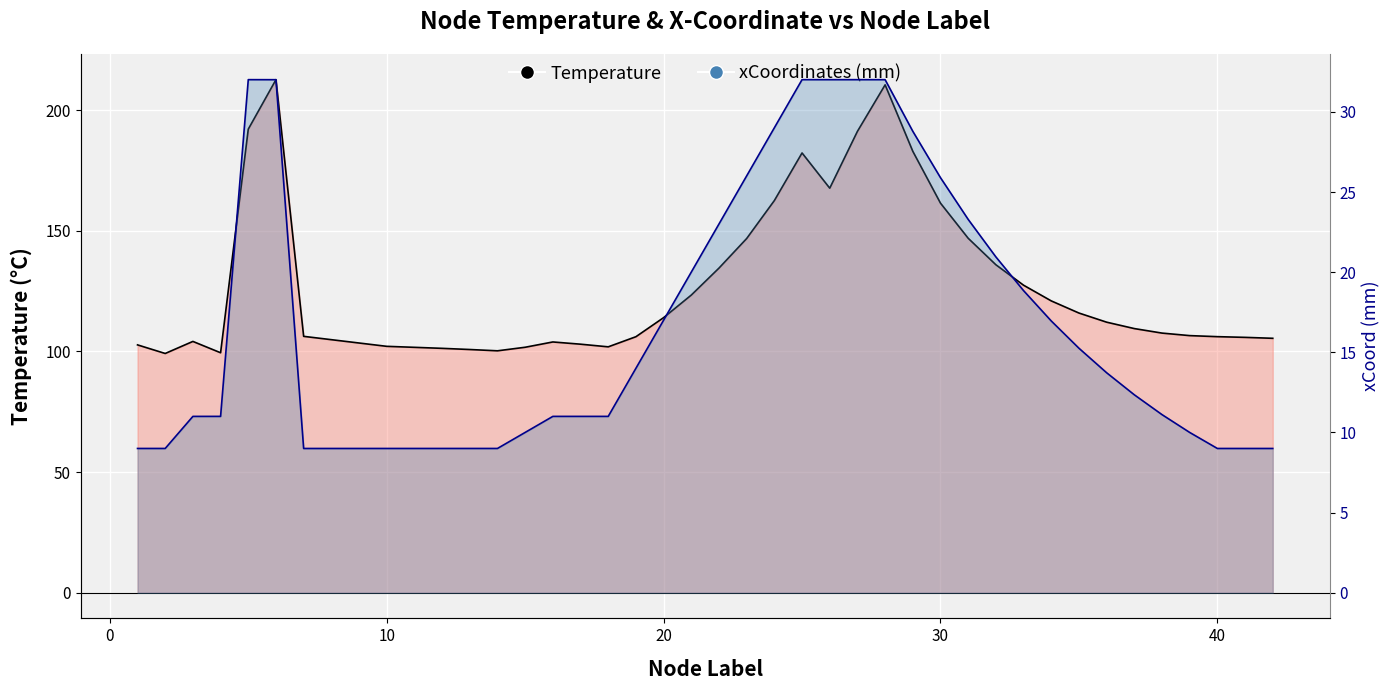

Reading right to left, what are all the values shown in this chart?

Temperature: 105.5	105.8	106.1	106.6	107.6	109.5	112.1	115.9	121.0	127.5	135.9	146.9	161.5	183.0	210.5	191.2	167.7	182.3	162.6	146.8	134.6	123.4	114.0	106.1	101.9	103.0	103.9	101.7	100.3	100.8	101.3	101.7	102.1	106.3	212.7	192.1	99.5	104.2	99.2	102.7
xCoordinates_mm: 9.0	9.0	9.0	10.0	11.1	12.4	13.7	15.3	17.0	18.9	21.0	23.3	25.9	28.8	32.0	32.0	32.0	32.0	29.0	26.0	23.0	20.0	17.0	14.0	11.0	11.0	11.0	10.0	9.0	9.0	9.0	9.0	9.0	9.0	32.0	32.0	11.0	11.0	9.0	9.0